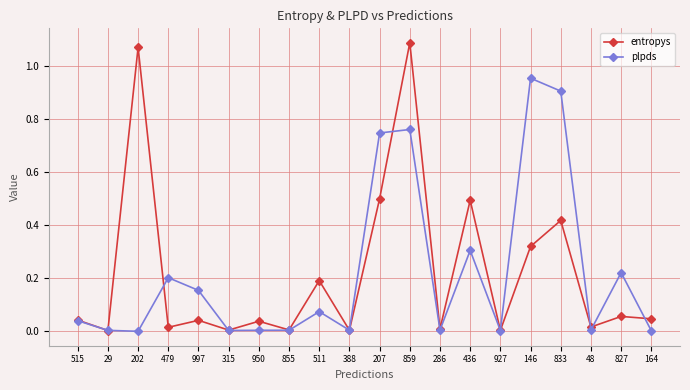

How many categories are shown in the chart?

20